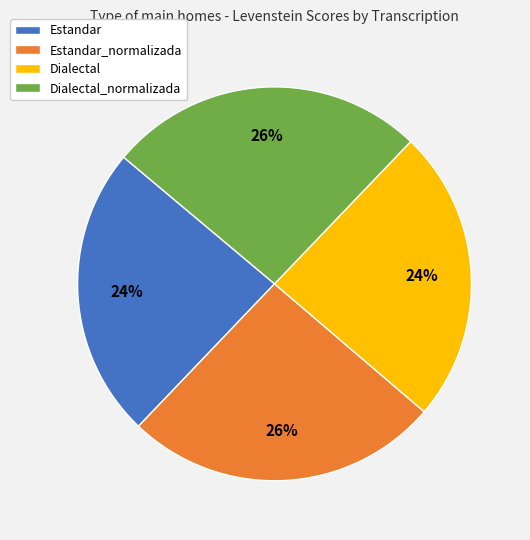

To the nearest percent, what is the difference between the Estandar and Dialectal_normalizada slice percentages?

2%